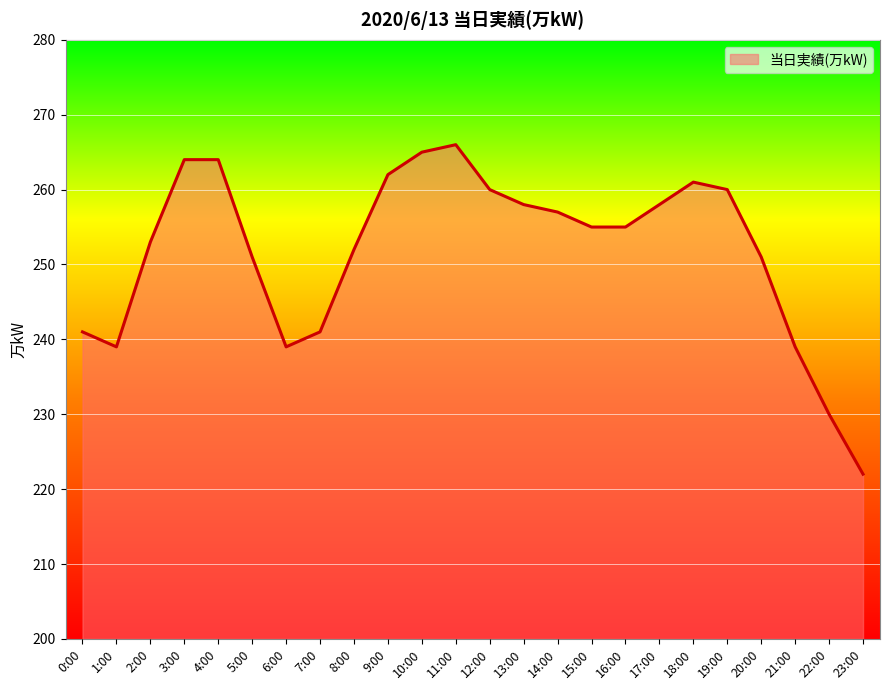

What is the ratio of the value at 1:00 to the value at 8:00?

0.9